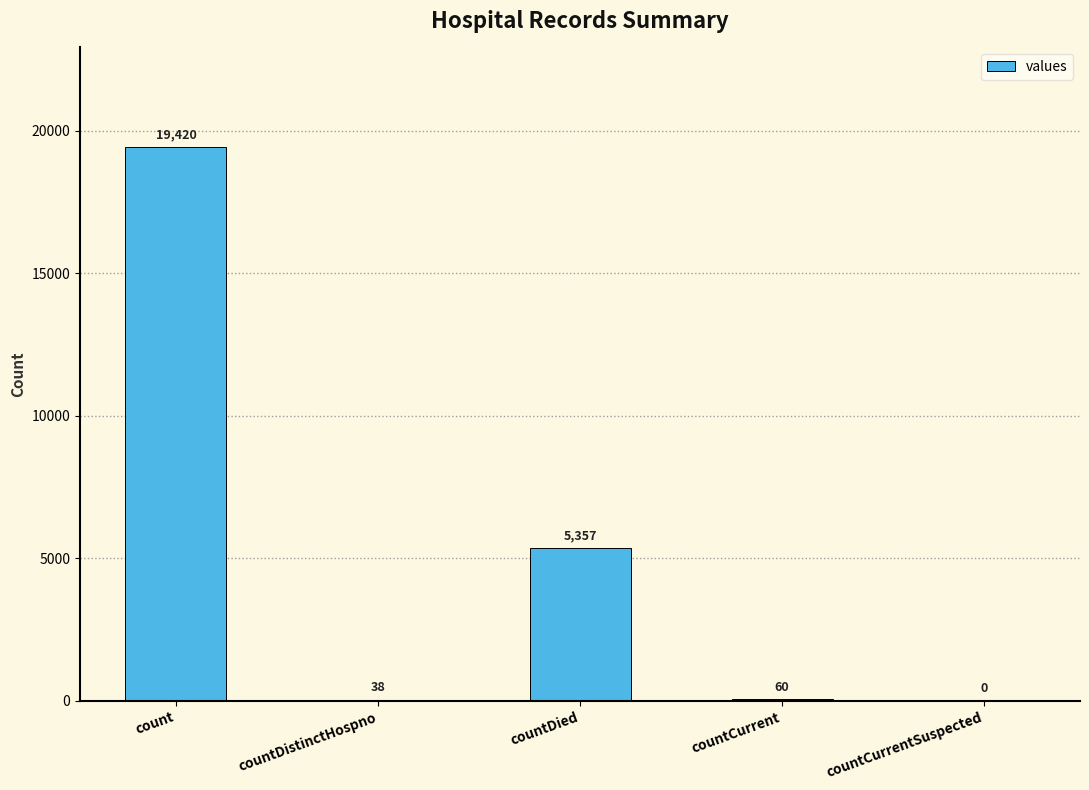

The chart shows a value of 7650 at countCurrentSuspected. True or false?

False